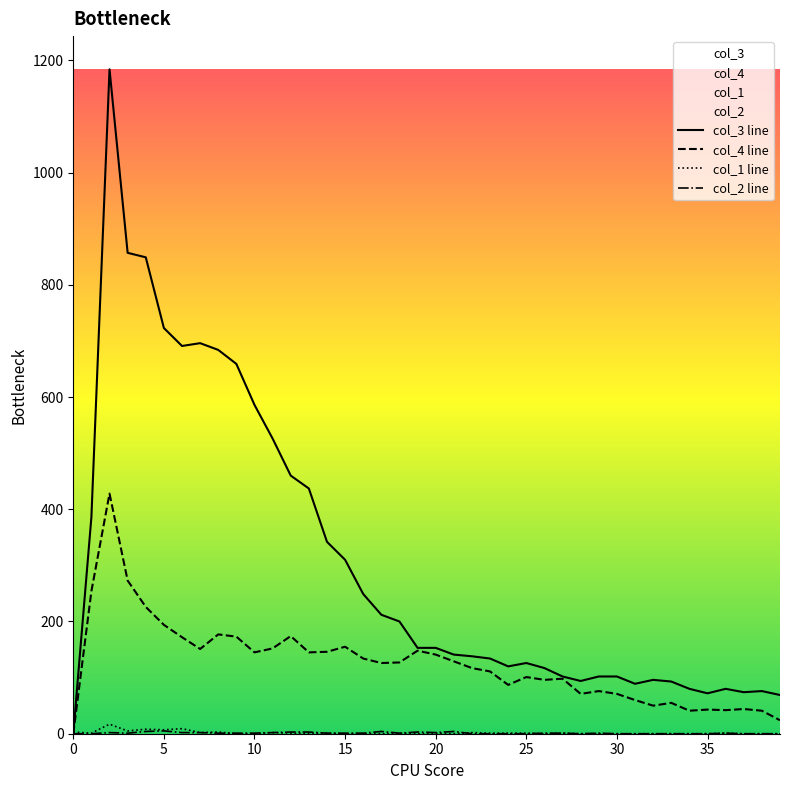

Which series has the largest total across all categories?

col_3 line